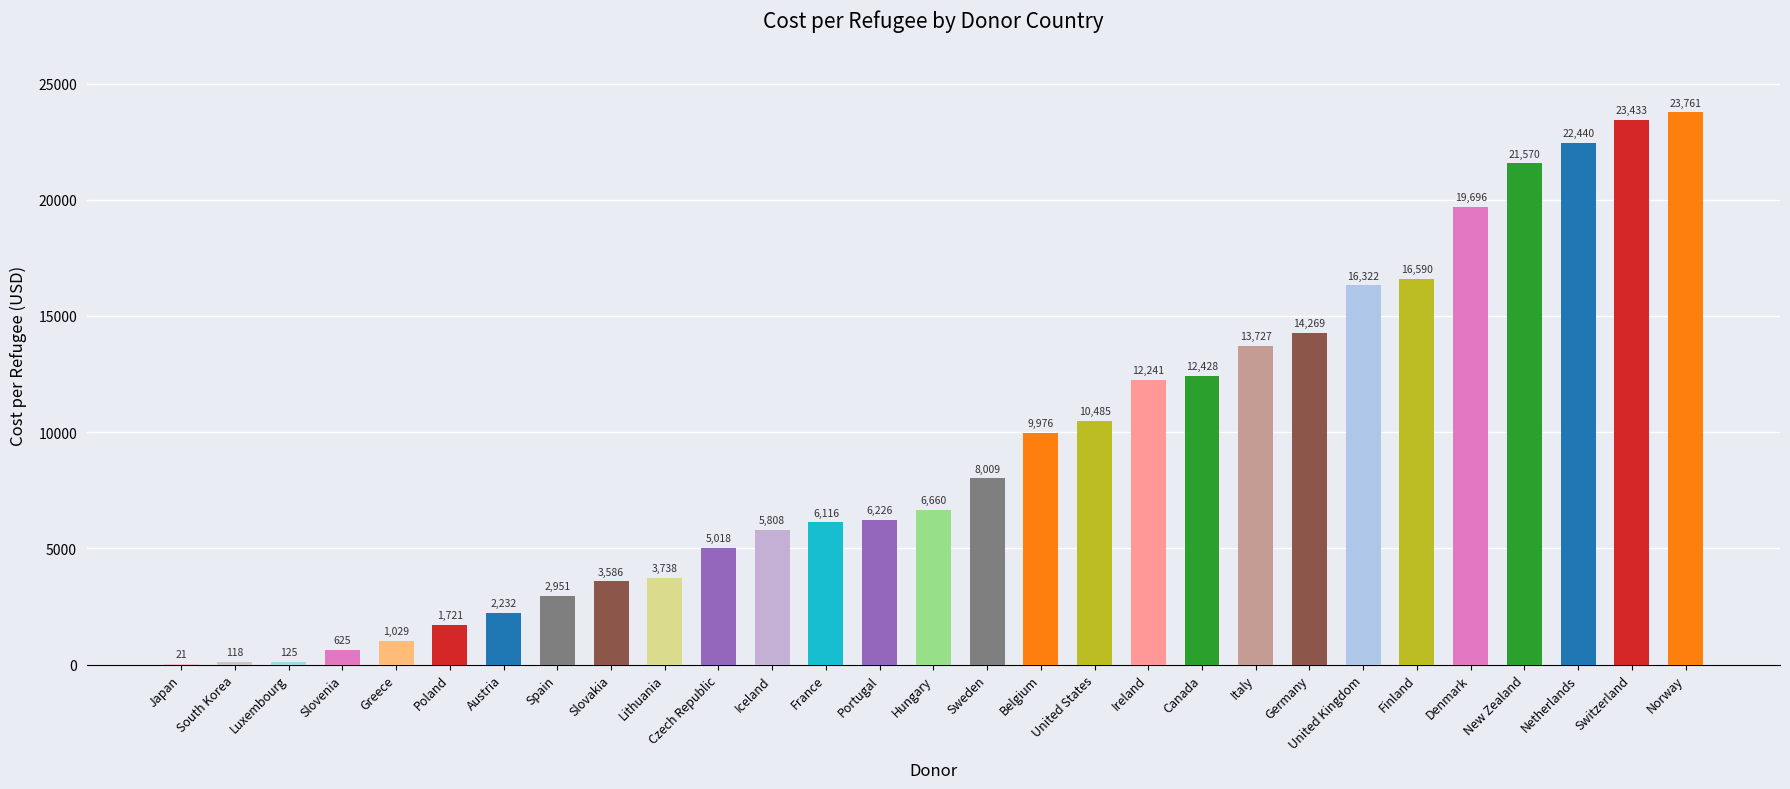

What is the change in value from Ireland to United Kingdom?

+4080.8